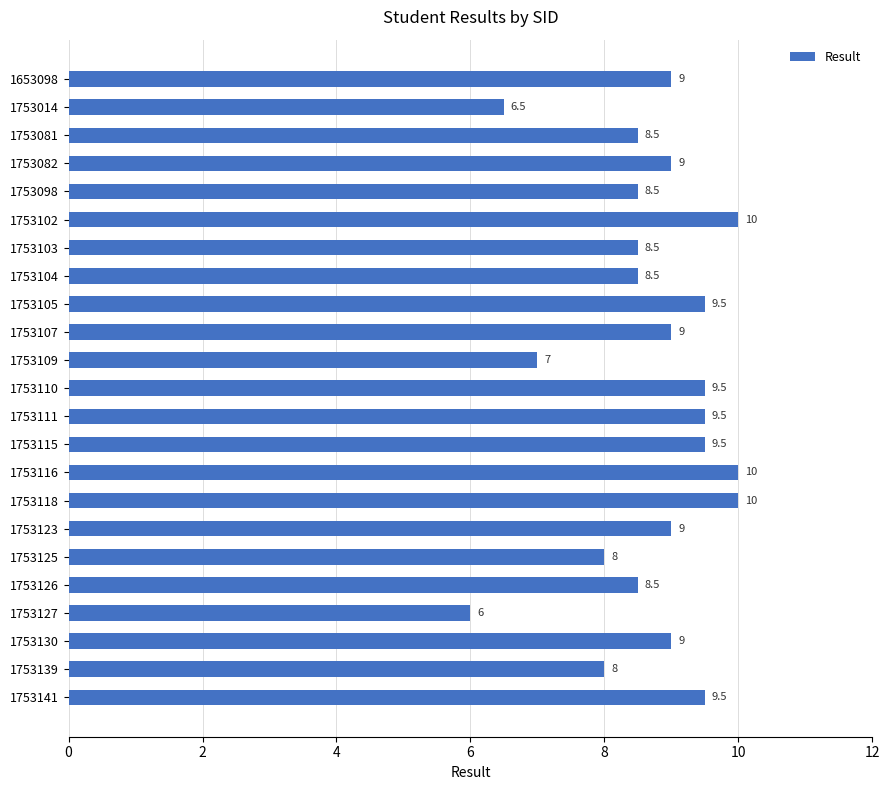

Is it true that the value at 1753110 is 9.5?

True